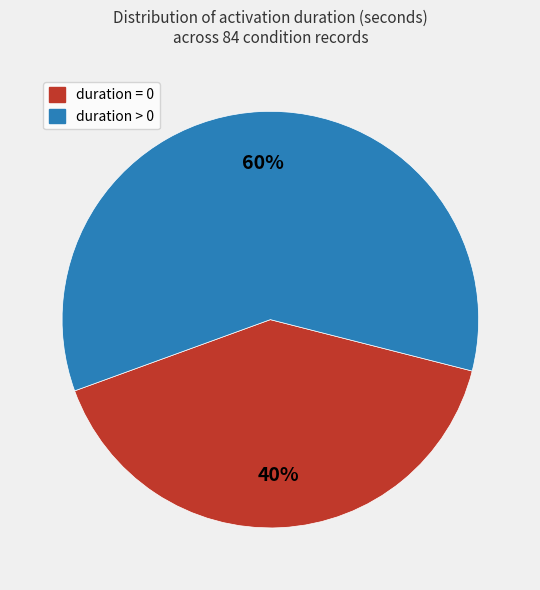

Does any single category account for the majority?

Yes